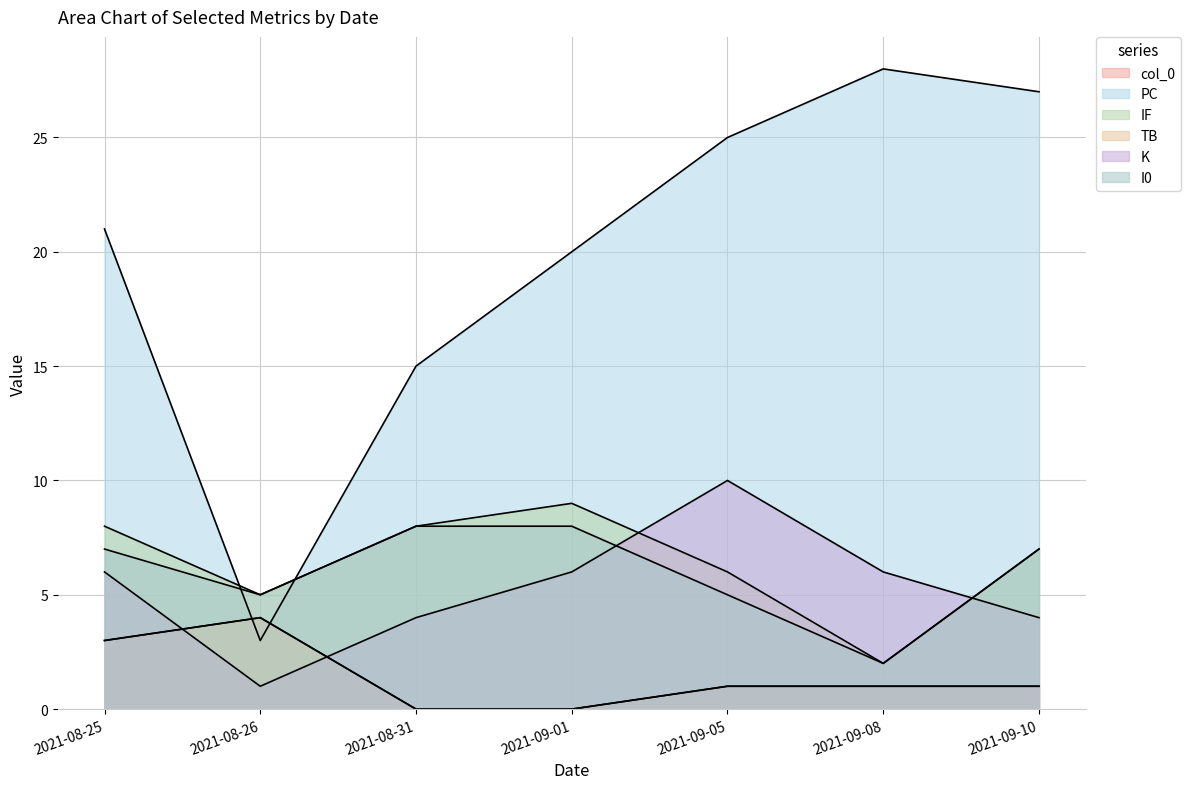

What is the sum of the I0 values at 2021-08-31 and 2021-09-10?

15